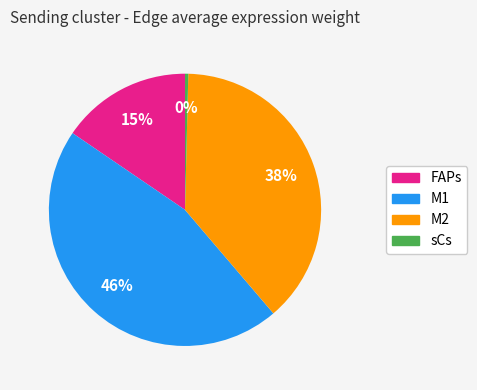

To the nearest percent, what portion does M1 represent?

46%